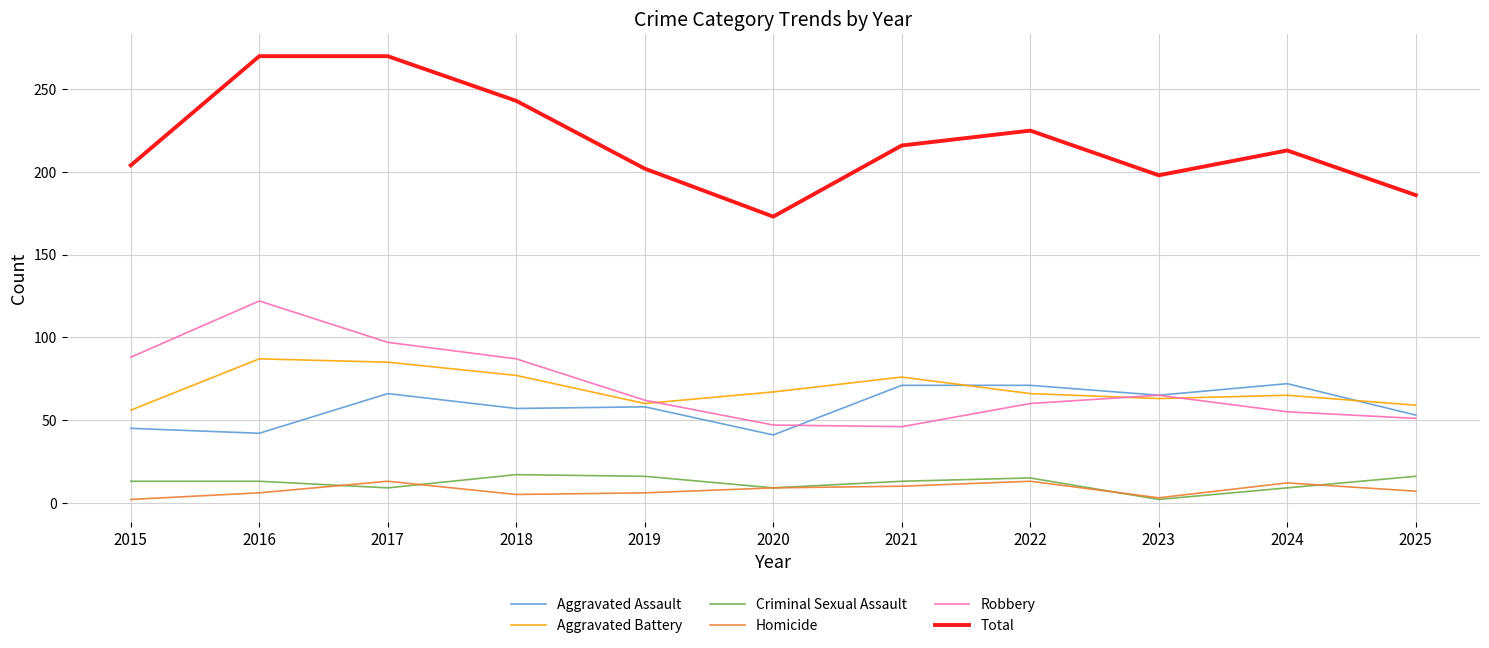

What is the difference between the highest and lowest values at 2025?

179